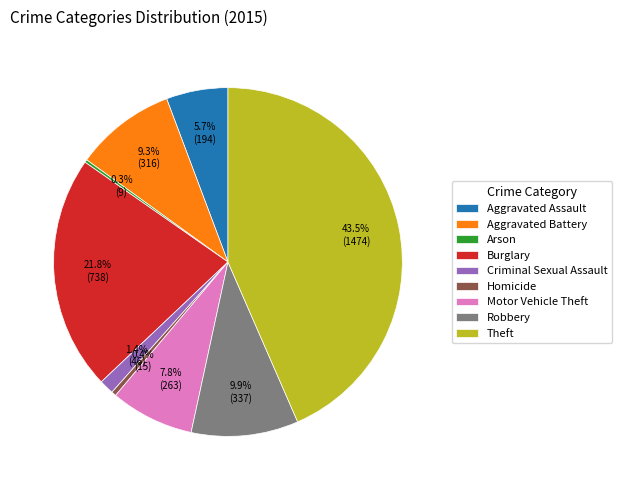

True or false: Aggravated Battery accounts for 9% of the total.

True